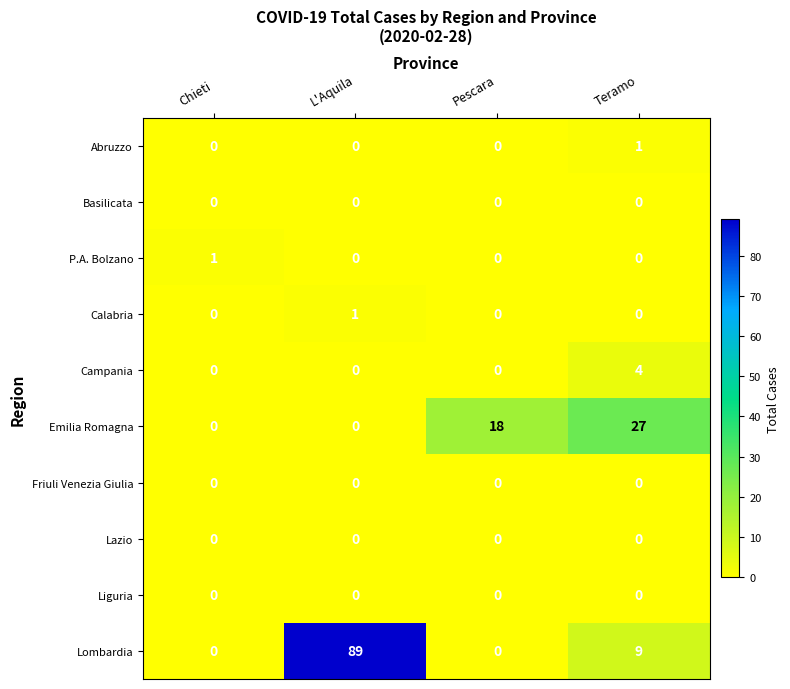

At which category is the sum across all series the highest?

L'Aquila